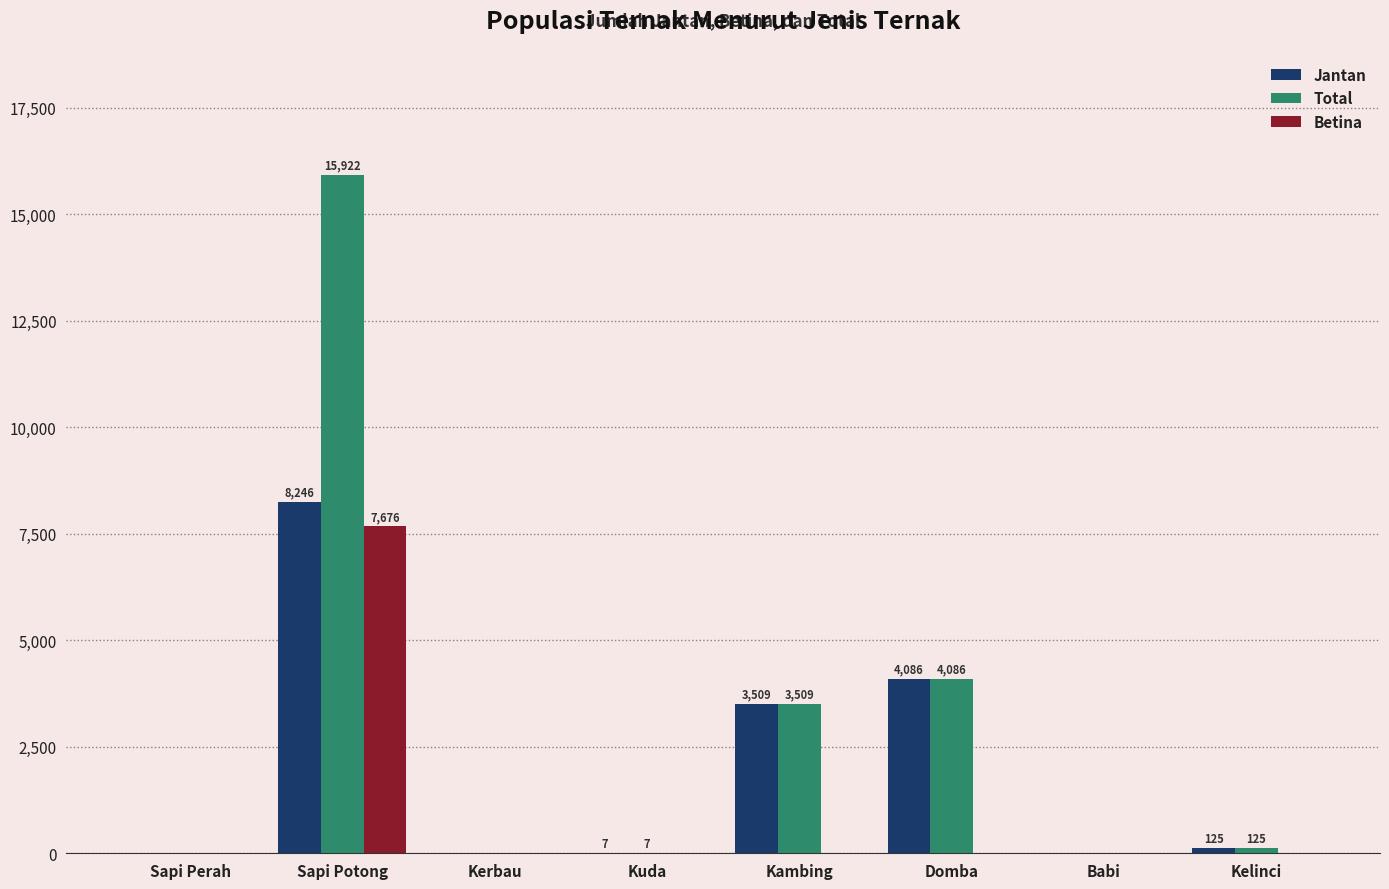

The value of Jantan at Babi is 0. True or false?

True